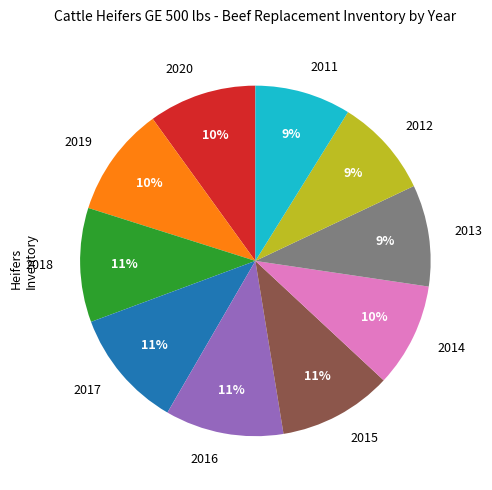

Is there a majority slice in this chart?

No